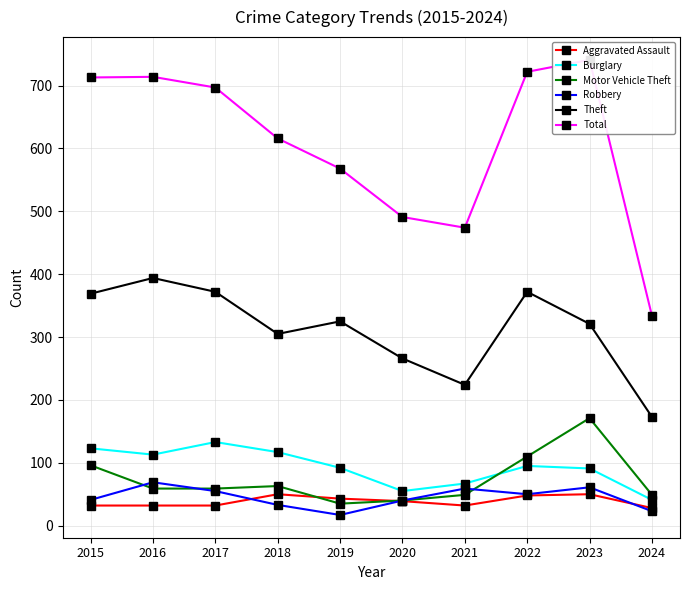

Is the value of Theft at 2024 greater than the value of Burglary at 2017?

Yes